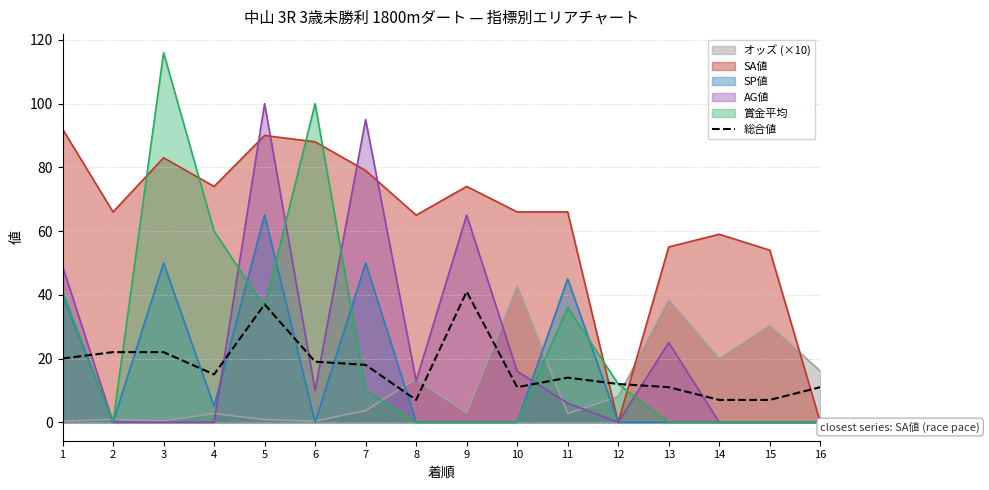

At which category does the chart reach its peak across all series?

3